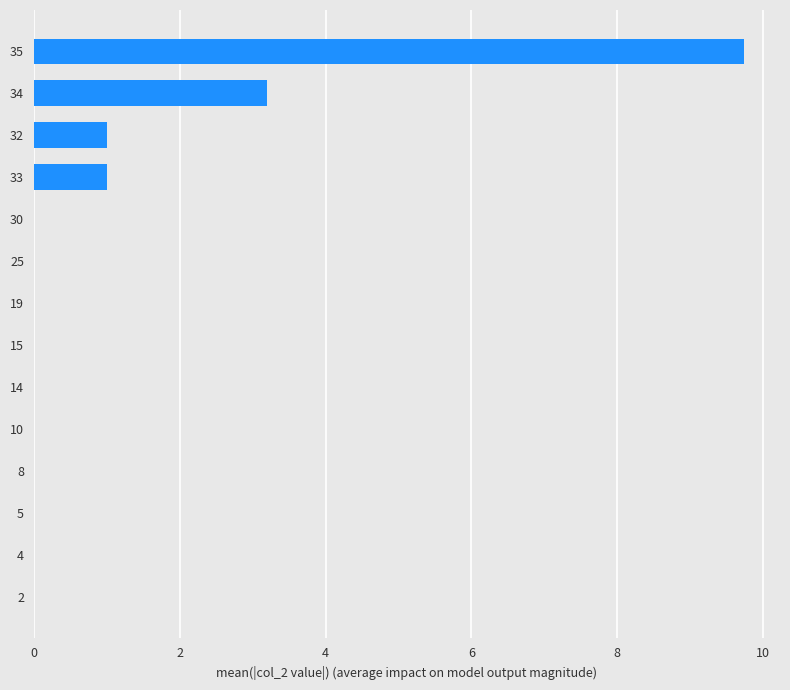

The value at 5 is 0.0. True or false?

True